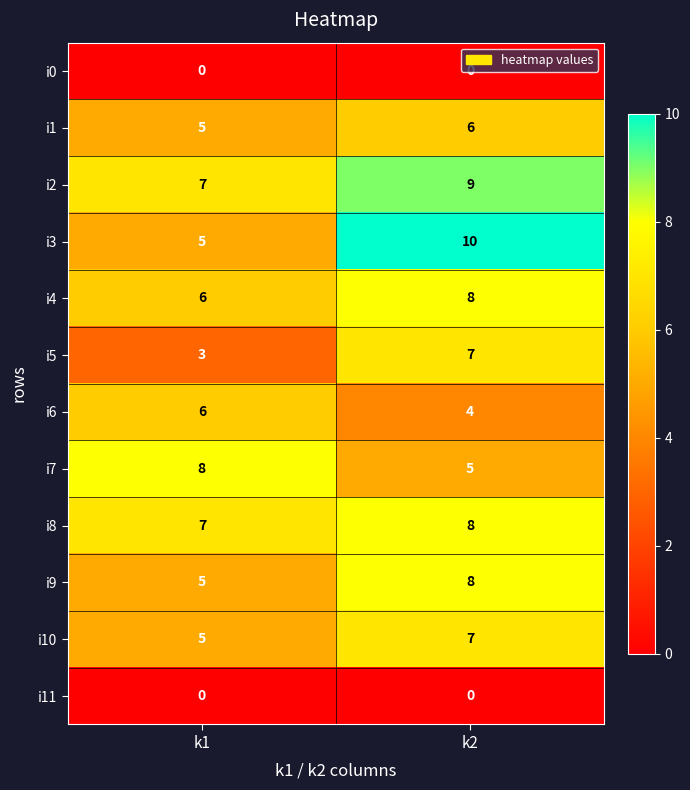

Which series has the widest spread of values?

i3